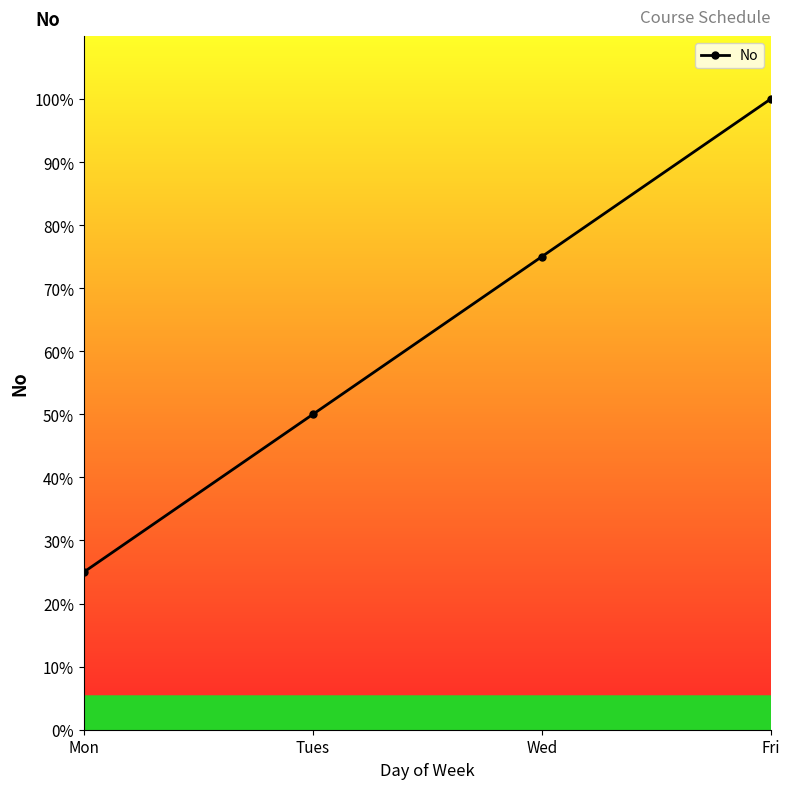

List the labels in order of value, largest first.

Fri, Wed, Tues, Mon